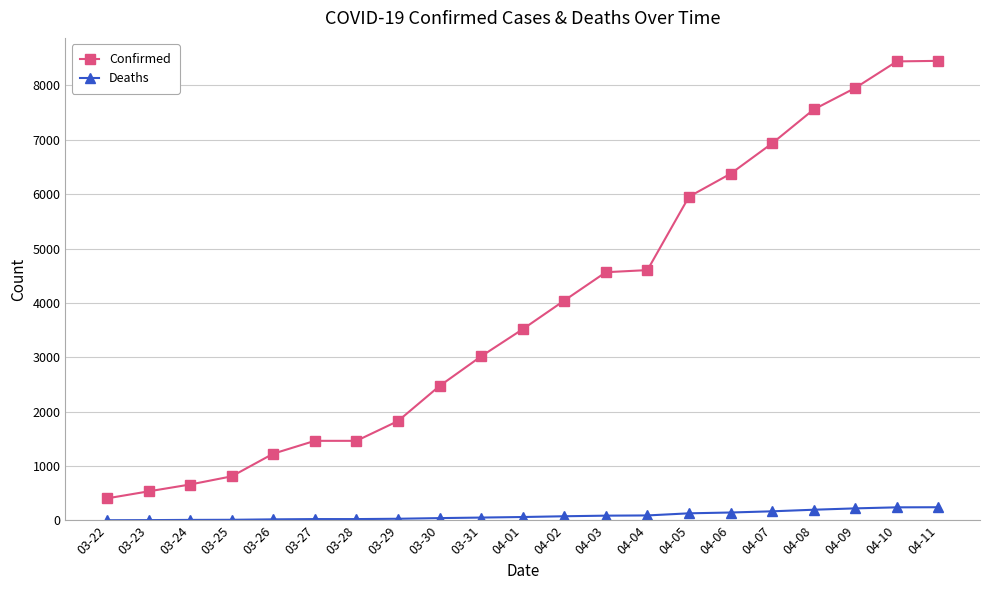

Which series has the largest range (max minus min)?

Confirmed